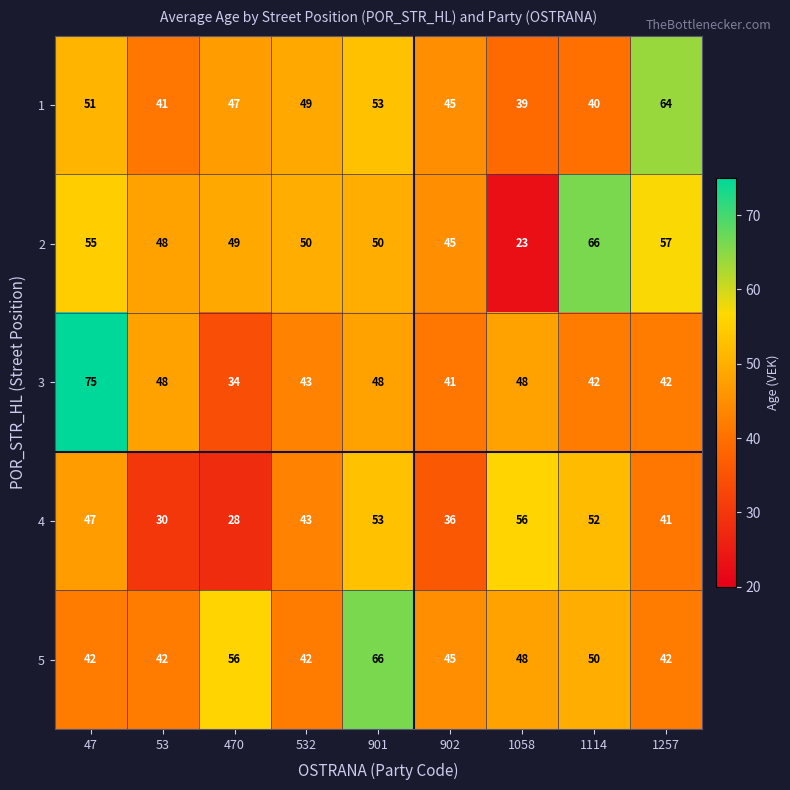

What is the difference between the maximum and second lowest values in the 4 series?

26